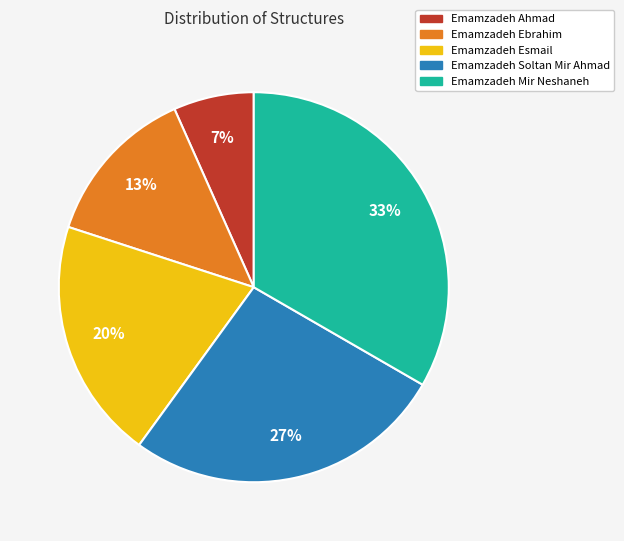

Which category has the biggest portion of the pie?

Emamzadeh Mir Neshaneh